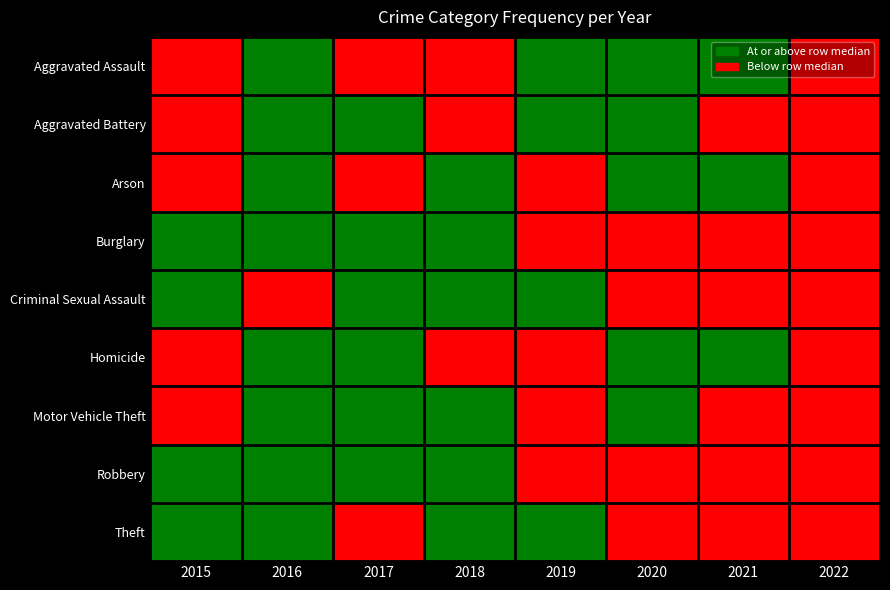

At 2020, list the series in order from smallest to largest.

Burglary, Criminal Sexual Assault, Robbery, Theft, Aggravated Assault, Aggravated Battery, Arson, Homicide, Motor Vehicle Theft